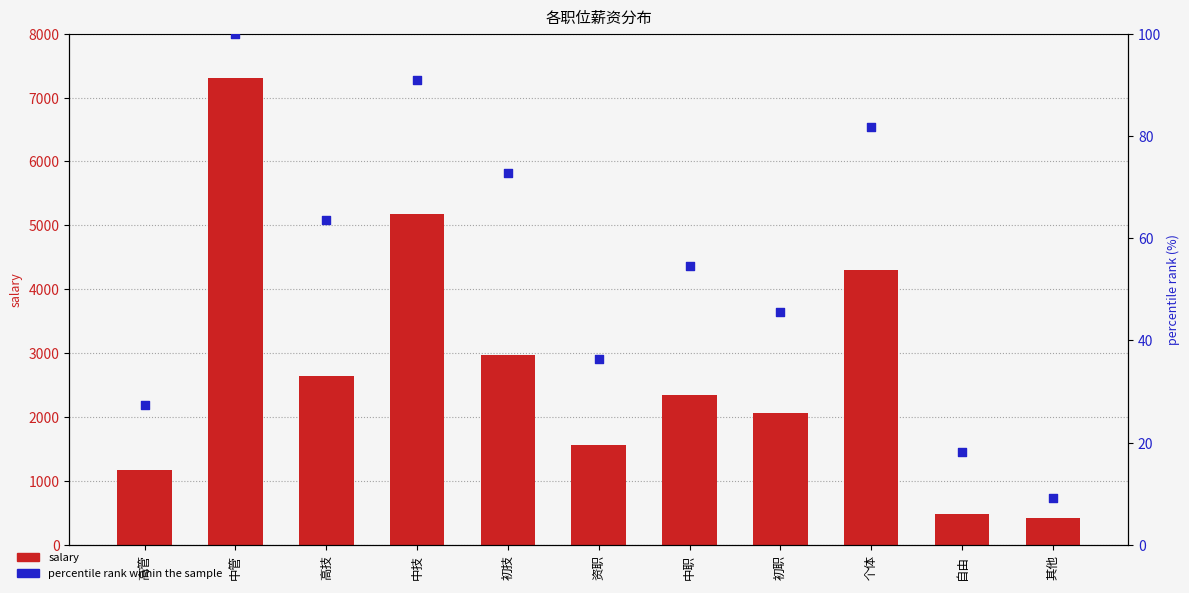

Which series has the largest total across all categories?

salary